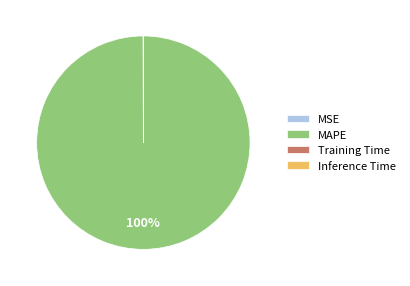

What is the largest slice in the pie chart?

MAPE